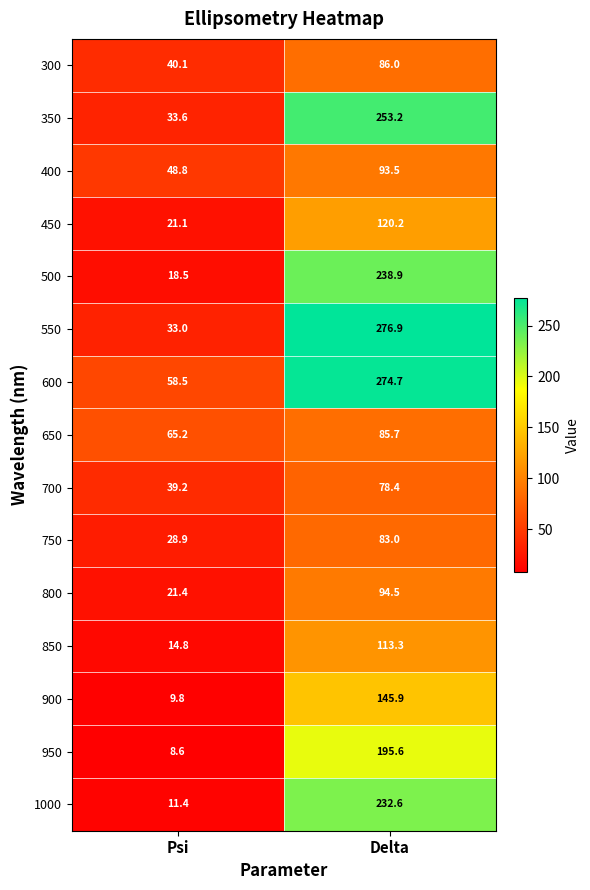

Reading left to right, transcribe all the data shown in this chart.

300: 40.1	86.0
350: 33.6	253.2
400: 48.8	93.5
450: 21.1	120.2
500: 18.5	238.9
550: 33.0	276.9
600: 58.5	274.7
650: 65.2	85.7
700: 39.2	78.4
750: 28.9	83.0
800: 21.4	94.5
850: 14.8	113.3
900: 9.8	145.9
950: 8.6	195.6
1000: 11.4	232.6